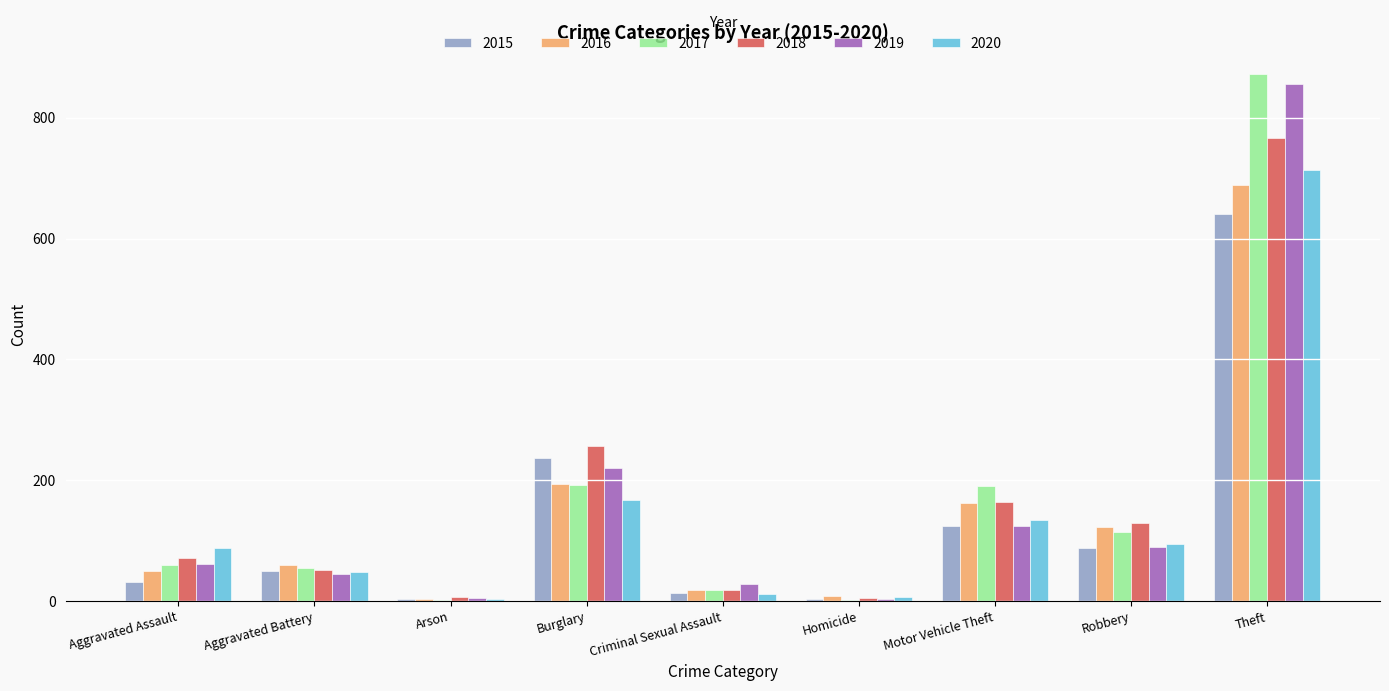

Which category has the highest value in the 2017 series?

Theft